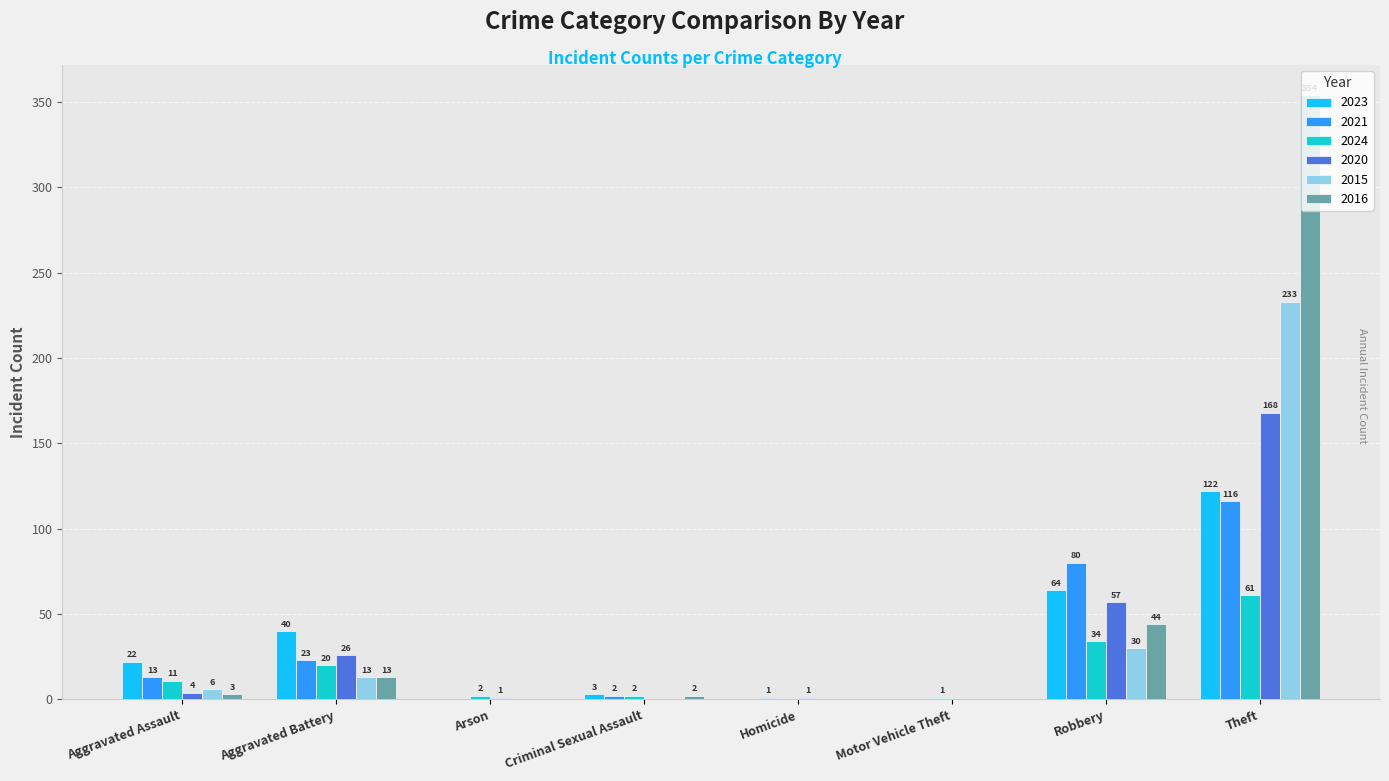

How many data points does each series have?

8